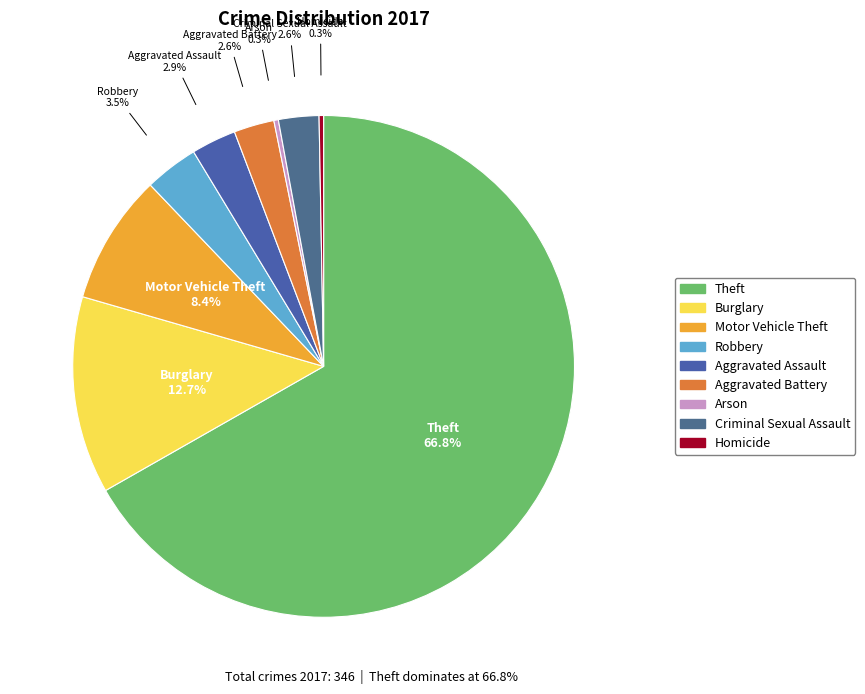

Does any single category account for the majority?

Yes